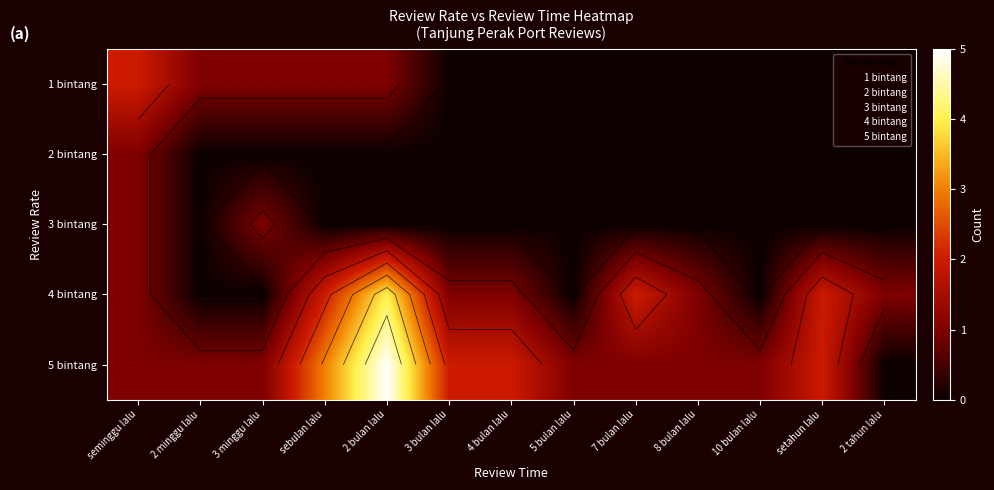

The 2 bintang series shows 1 at seminggu lalu. True or false?

True